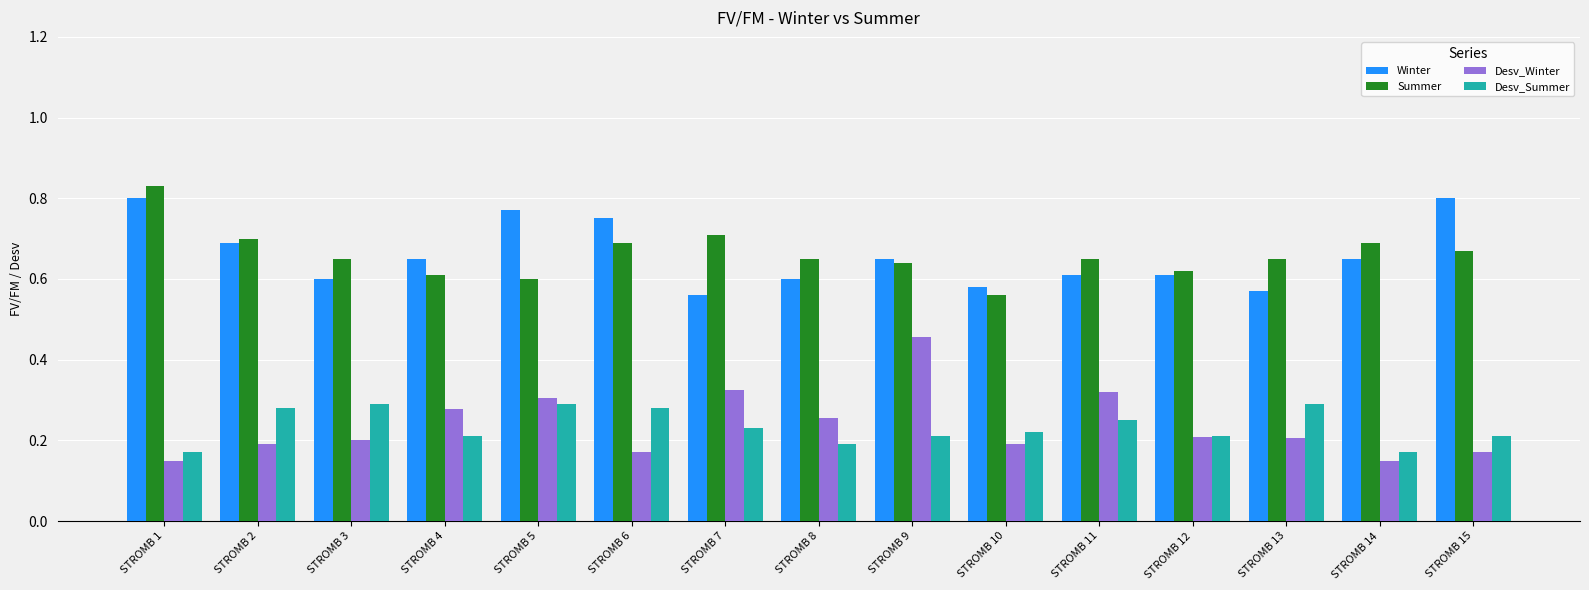

What is the sum of the Desv_Winter values at STROMB 15 and STROMB 8?

0.4